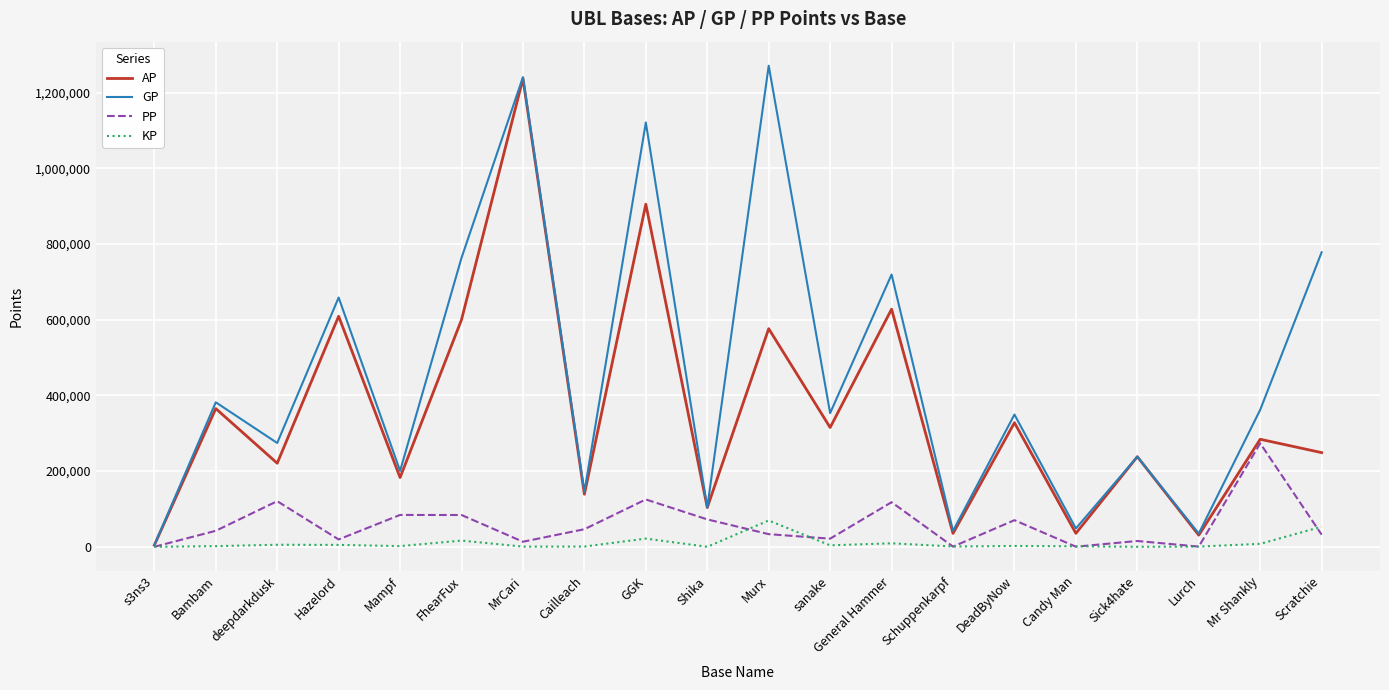

The GP series shows 658710.0 at Hazelord. True or false?

True